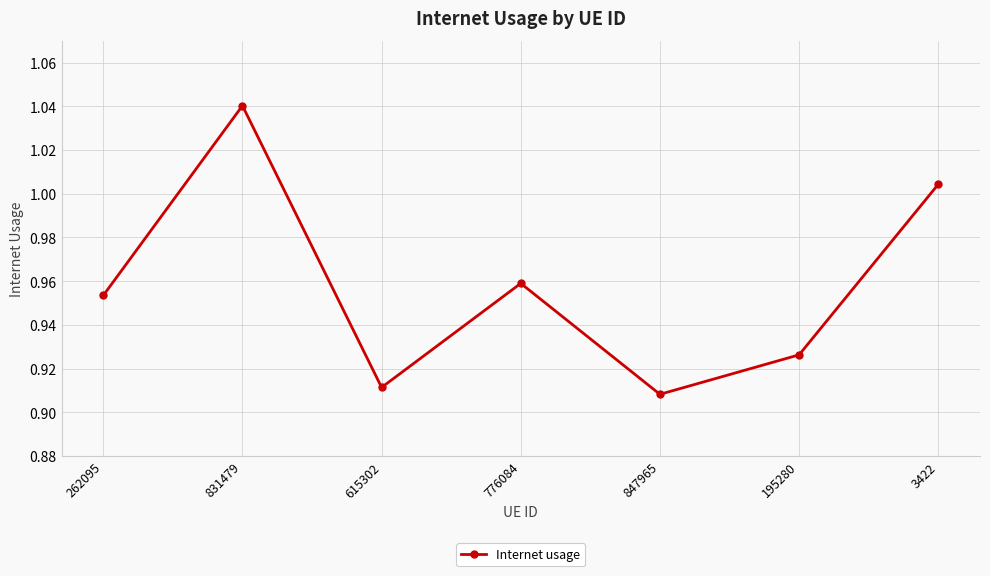

What is the difference between the second highest and minimum values?

0.1